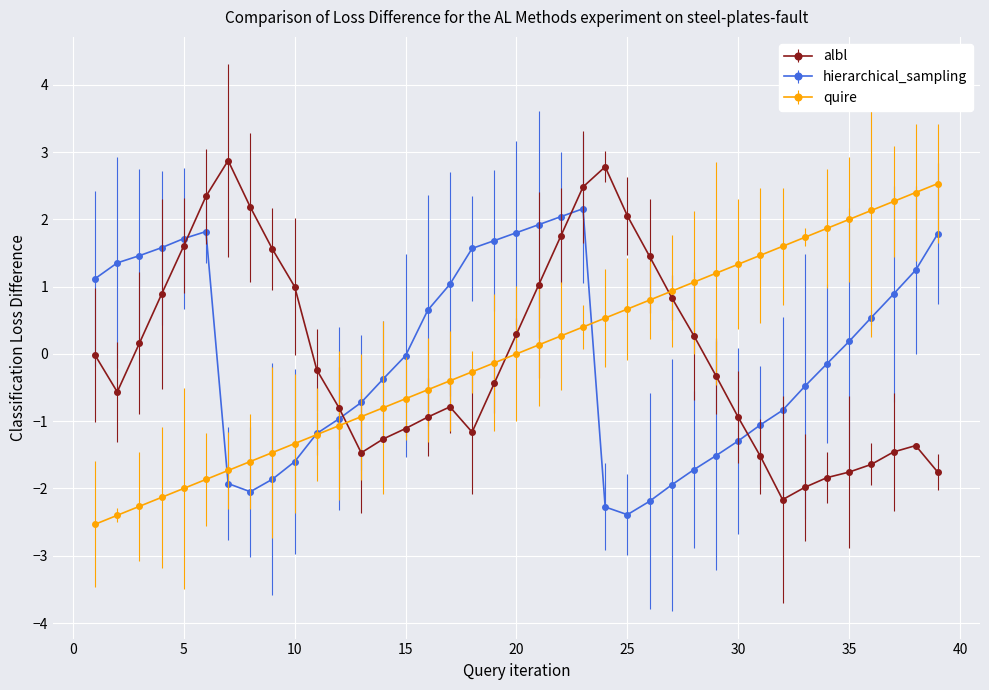

True or false: hierarchical_sampling has more than 0 interior local peaks.

True